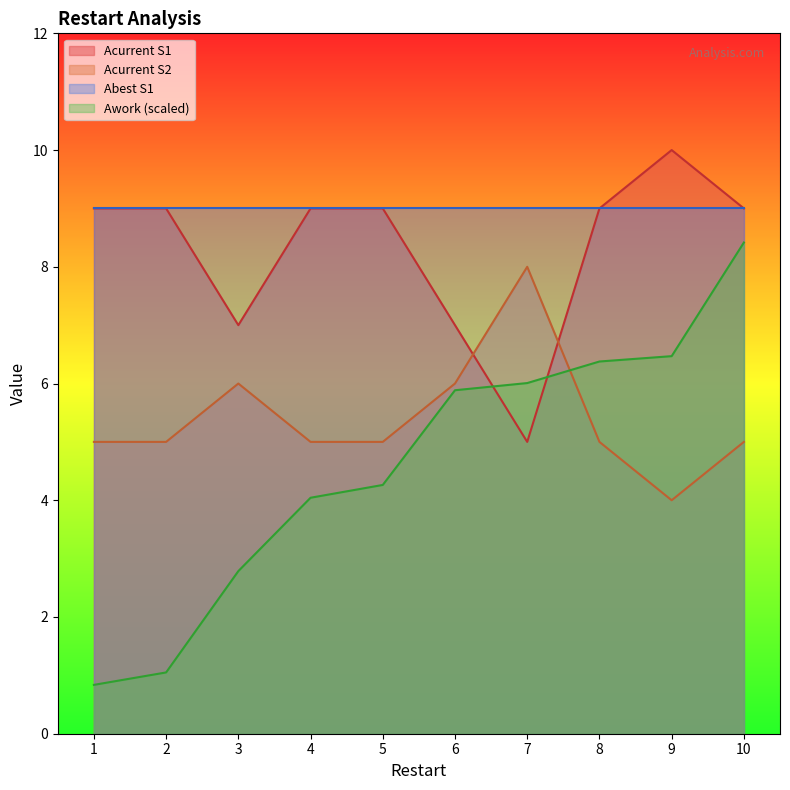

At which category does the chart reach its minimum across all series?

1